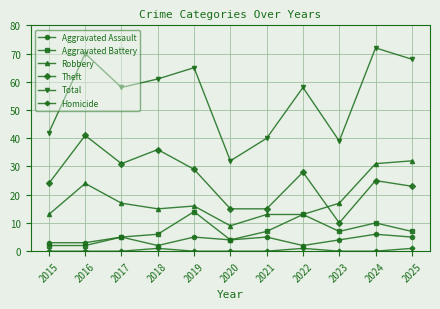

Rank the series at 2024 from highest to lowest value.

Total, Robbery, Theft, Aggravated Battery, Aggravated Assault, Homicide